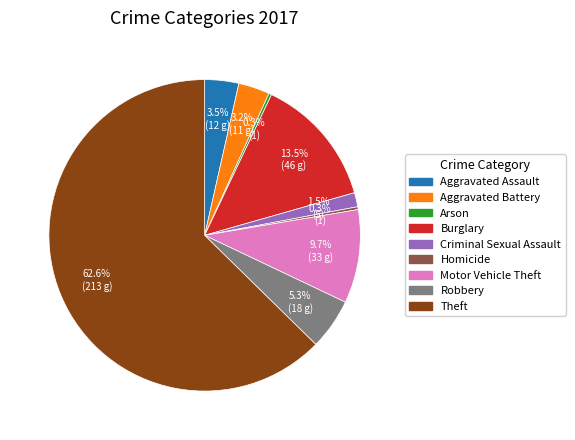

To the nearest percent, what is the difference between the Criminal Sexual Assault and Aggravated Battery slice percentages?

2%